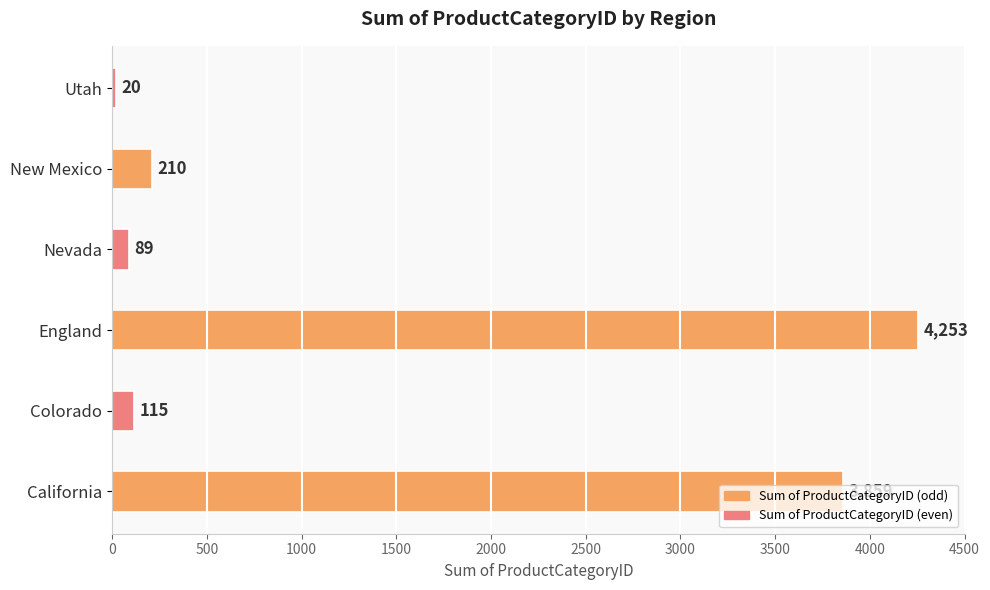

What is the difference between the maximum and minimum values?

4233